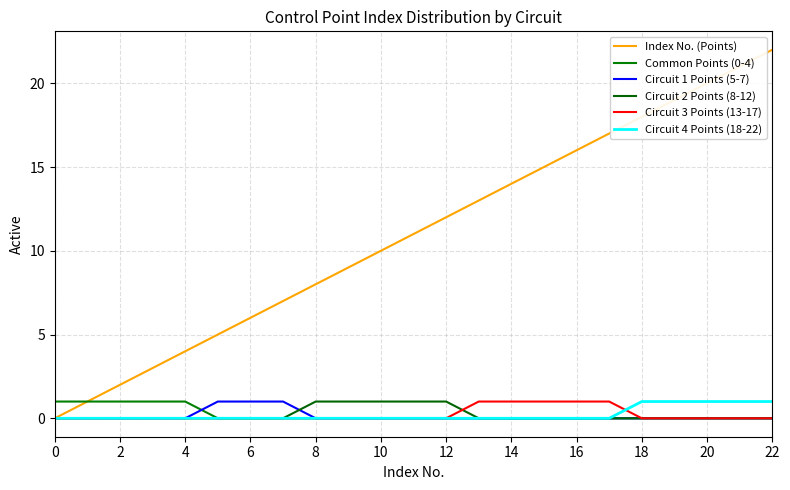

What are all the series names shown in the legend?

Index No. (Points), Common Points (0-4), Circuit 1 Points (5-7), Circuit 2 Points (8-12), Circuit 3 Points (13-17), Circuit 4 Points (18-22)